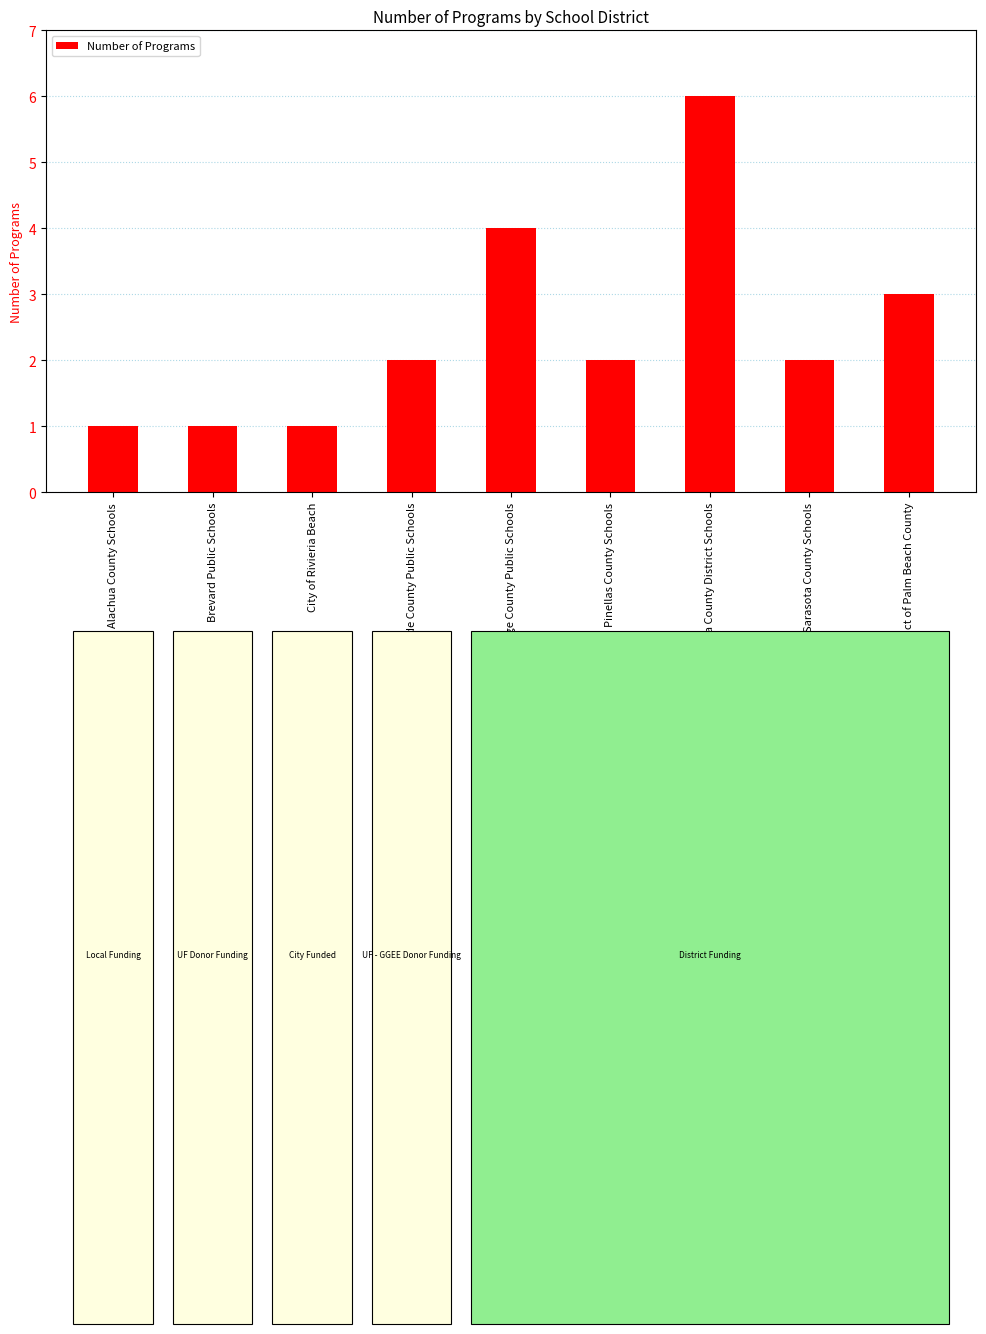

How many data points does each series have?

9